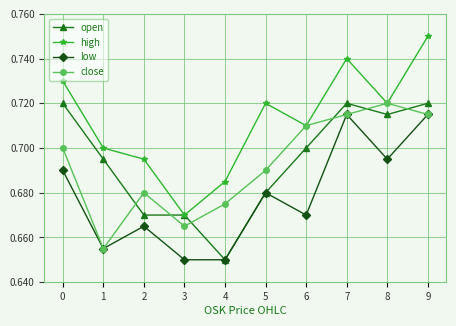

Which series changed the most between 2 and 3?

high